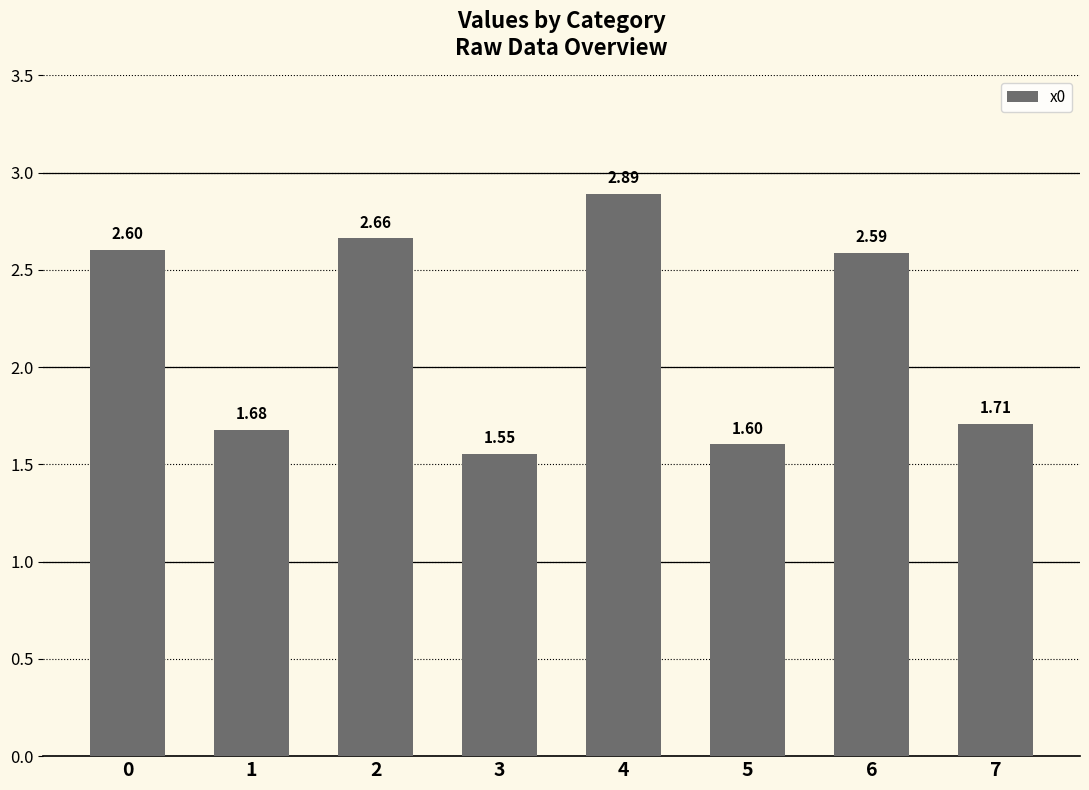

List the labels in order of value, smallest first.

3, 5, 1, 7, 6, 0, 2, 4